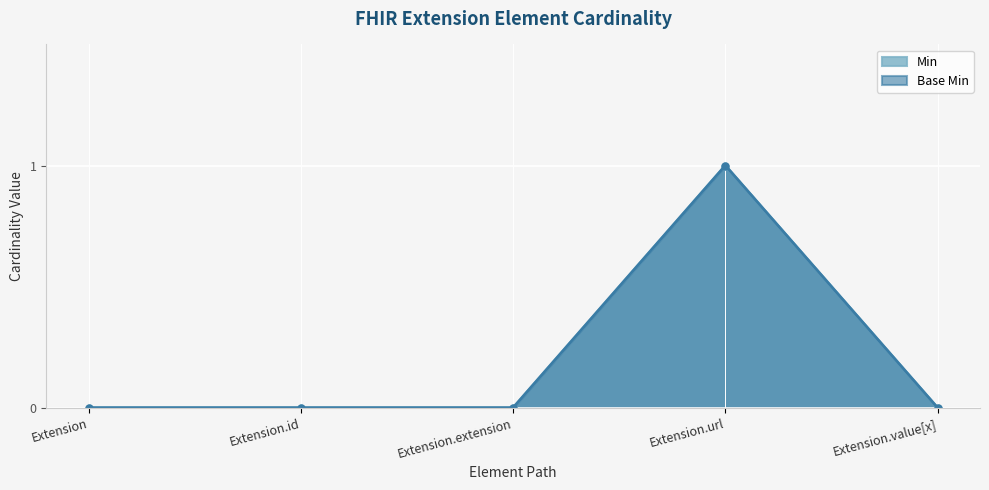

True or false: Min has more than 2 points higher than both neighbors.

False